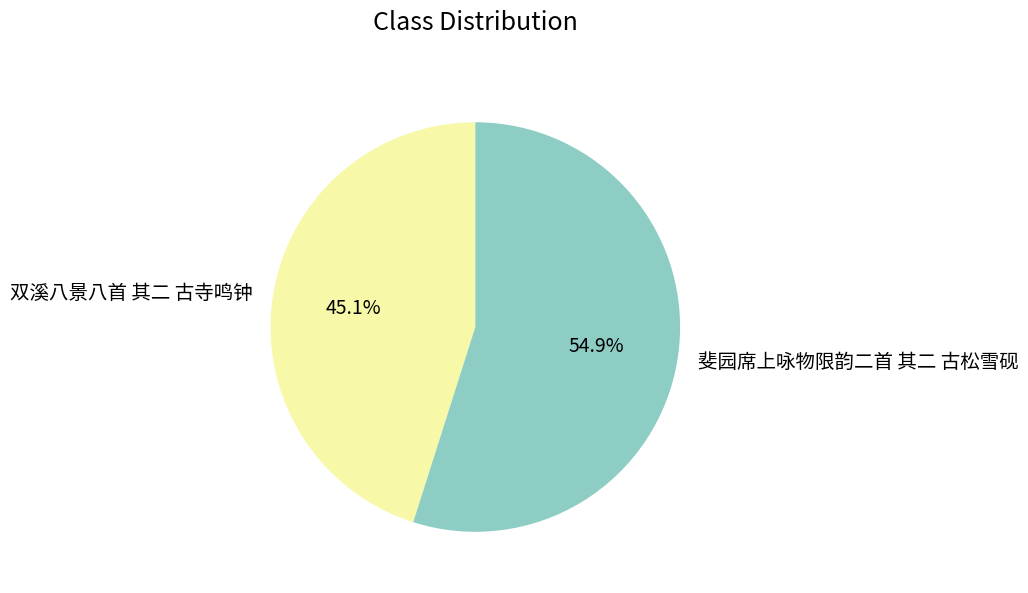

How many slices are in this pie chart?

2